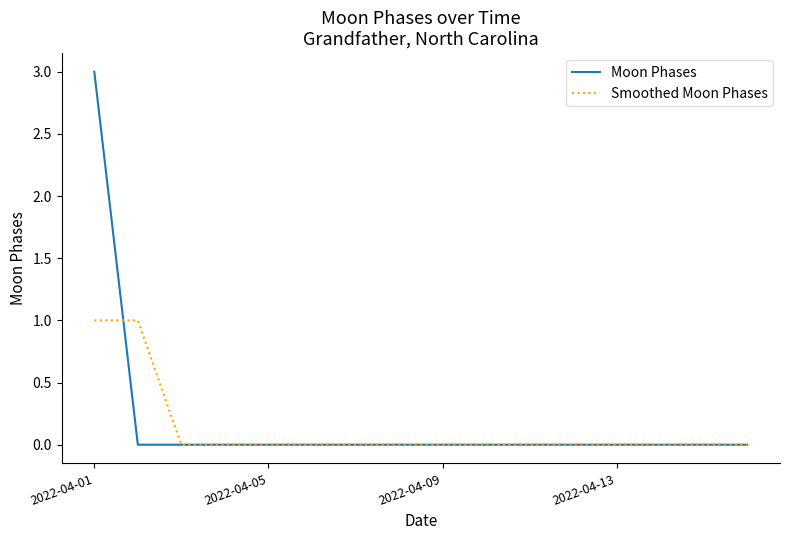

Which series has the widest spread of values?

Moon Phases